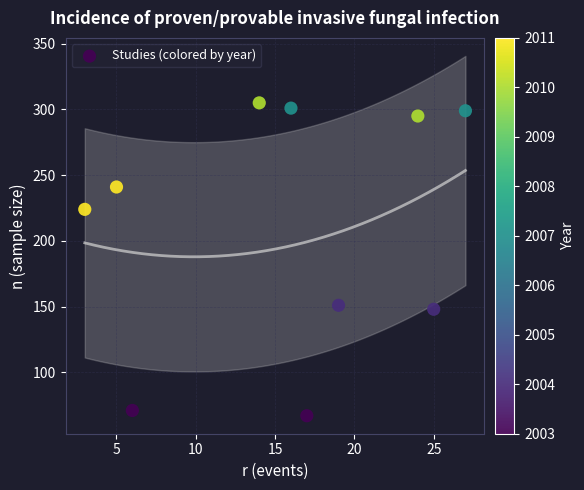

What is the range of Y values (max minus min)?

238